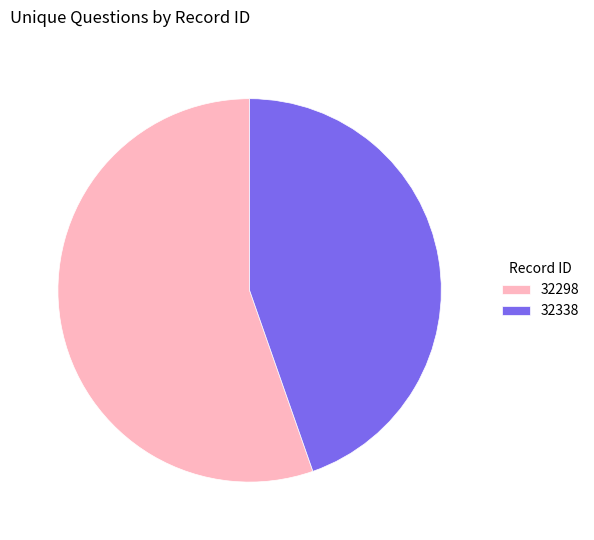

Which category has the smallest portion of the pie?

32338